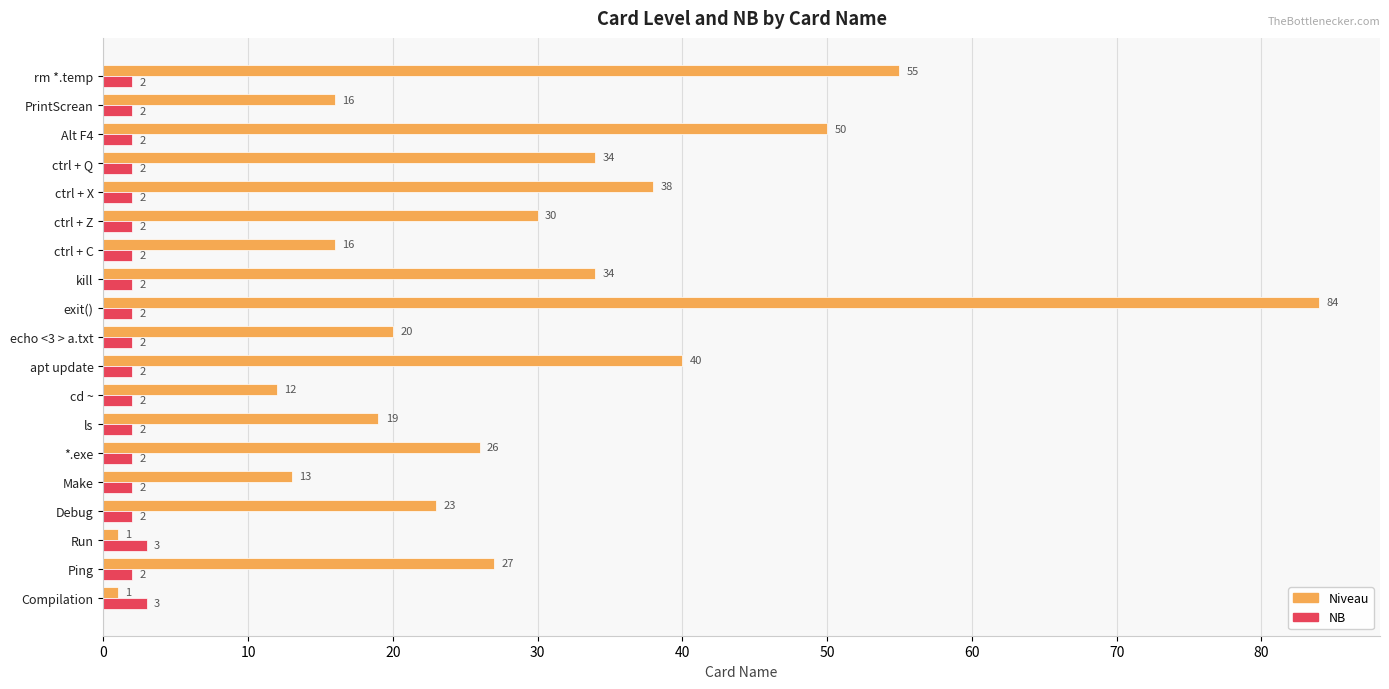

What is the average value of the Niveau series?

28